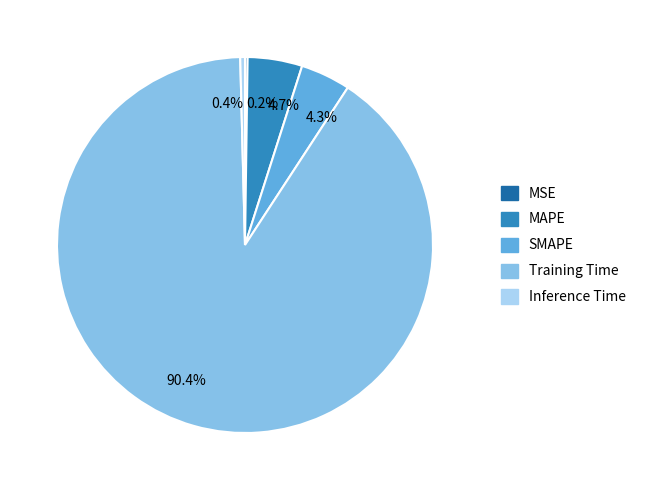

Which category has the biggest portion of the pie?

90.4%